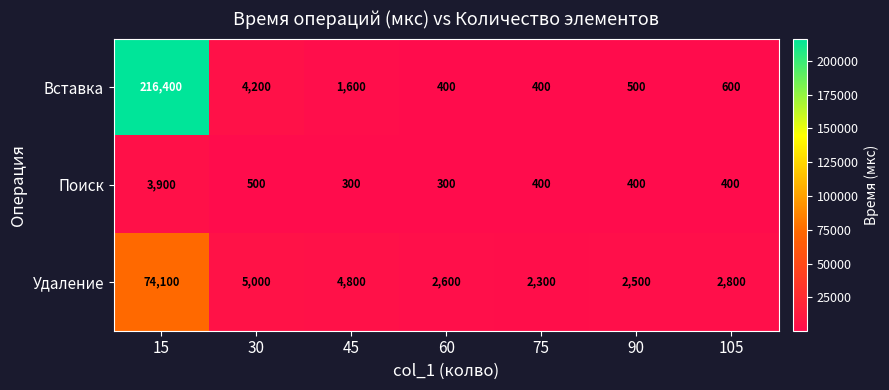

Which series has the widest spread of values?

Вставка